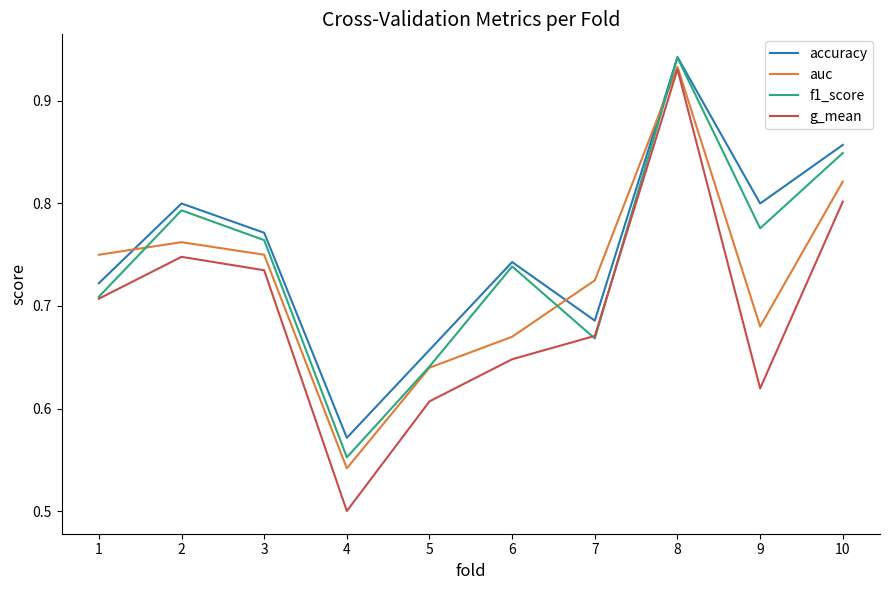

The value of auc at 3 is 0.4. True or false?

False